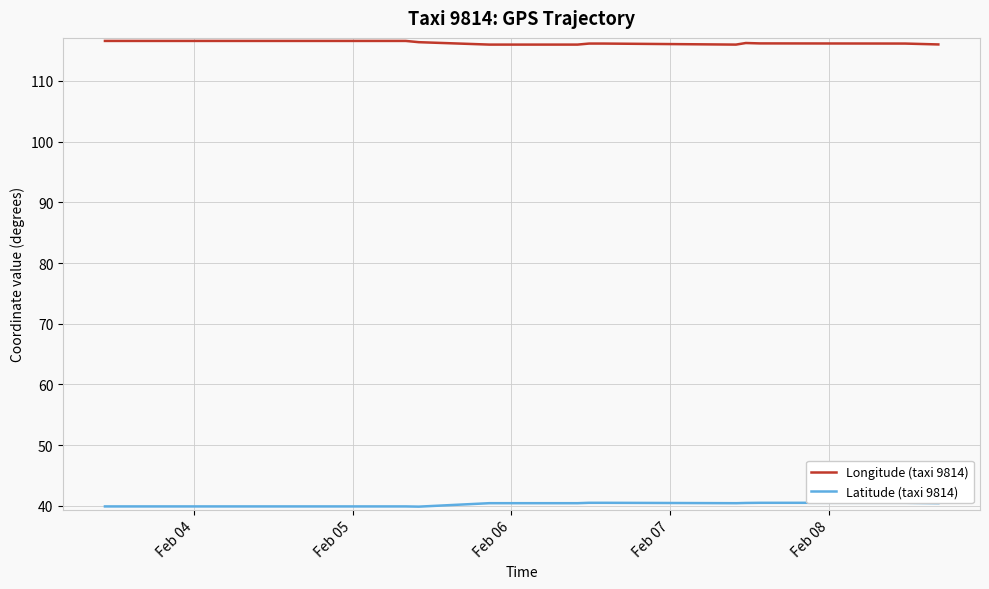

How many data points does each series have?

21